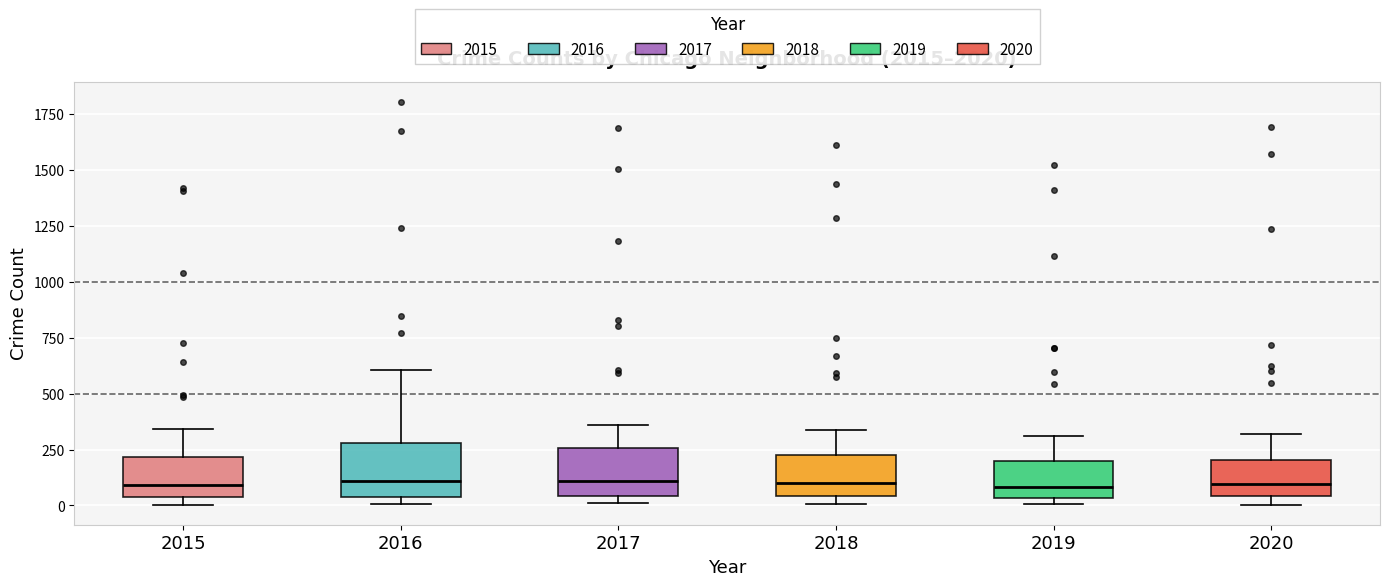

Reading left to right, transcribe this box plot: for each box, give where its median line is, the range the box spans, and where its two whiskers end, as read against the y-axis. The values are not printed on the chart, so give them approximately, as read against the axis.

2015: median 100, box 50 to 200, whiskers 0 to 350
2016: median 100, box 50 to 300, whiskers 0 to 600
2017: median 100, box 50 to 250, whiskers 0 to 350
2018: median 100, box 50 to 200, whiskers 0 to 350
2019: median 100, box 50 to 200, whiskers 0 to 300
2020: median 100, box 50 to 200, whiskers 0 to 300